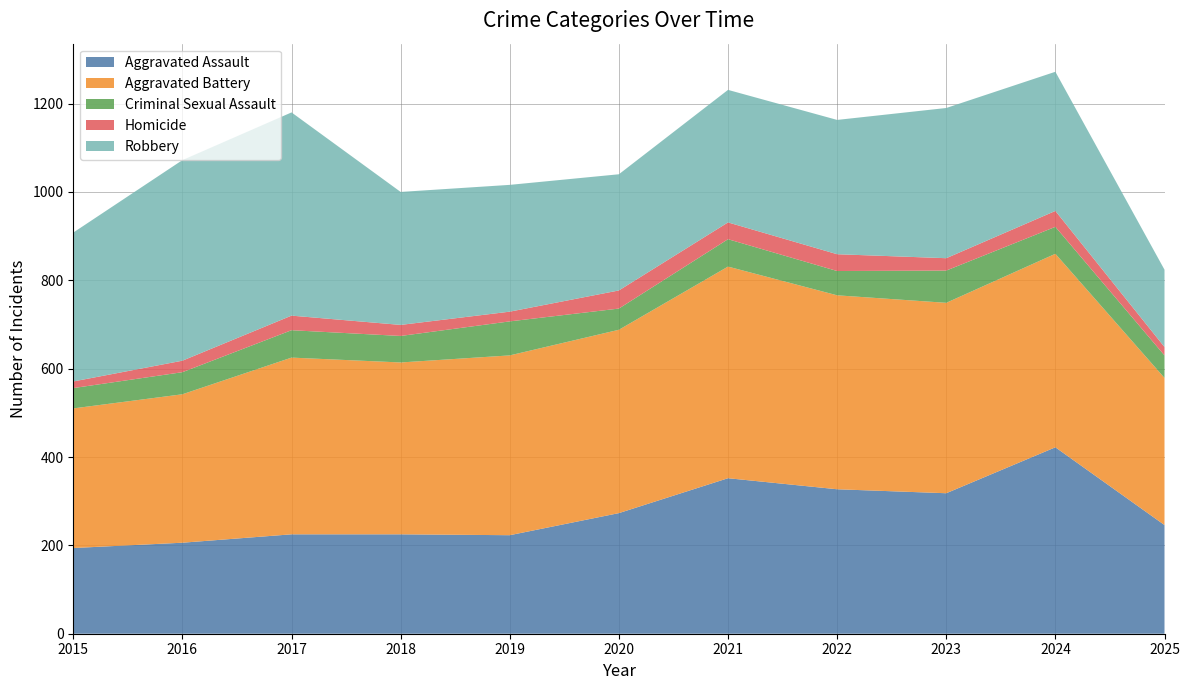

Reading left to right, list all the values displayed in this chart.

Aggravated Assault: 2015=194	2016=206	2017=225	2018=225	2019=223	2020=273	2021=352	2022=327	2023=318	2024=422	2025=246
Aggravated Battery: 2015=316	2016=336	2017=400	2018=389	2019=407	2020=415	2021=479	2022=439	2023=431	2024=438	2025=333
Criminal Sexual Assault: 2015=46	2016=50	2017=62	2018=60	2019=77	2020=48	2021=62	2022=55	2023=73	2024=61	2025=51
Homicide: 2015=15	2016=26	2017=33	2018=25	2019=22	2020=41	2021=38	2022=38	2023=28	2024=36	2025=19
Robbery: 2015=337	2016=454	2017=460	2018=301	2019=287	2020=263	2021=300	2022=304	2023=340	2024=315	2025=175